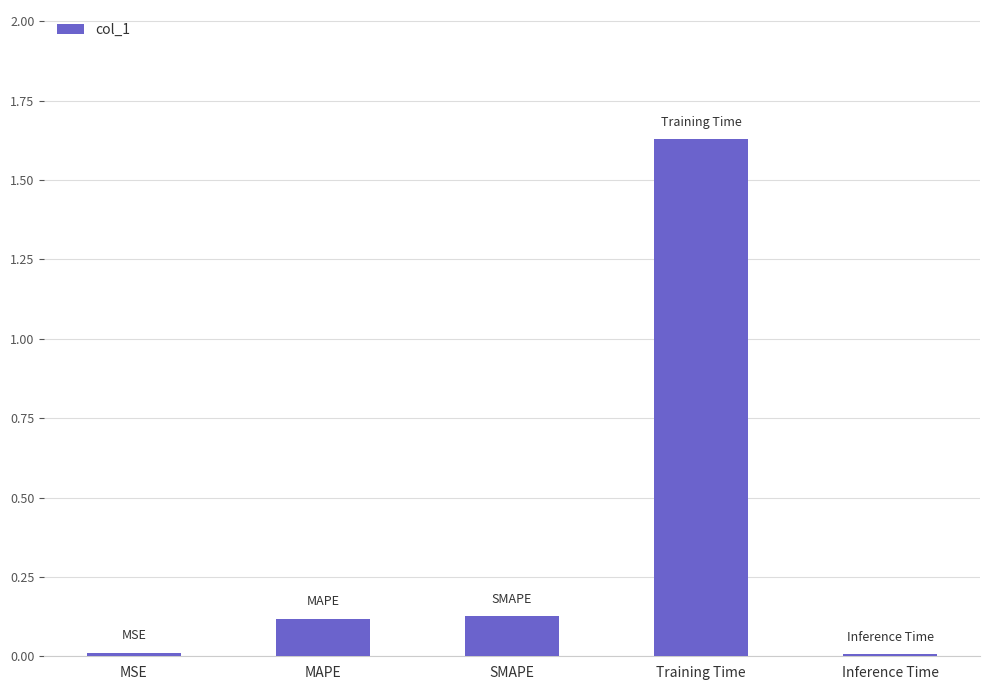

Which label corresponds to the largest value in the chart?

Training Time